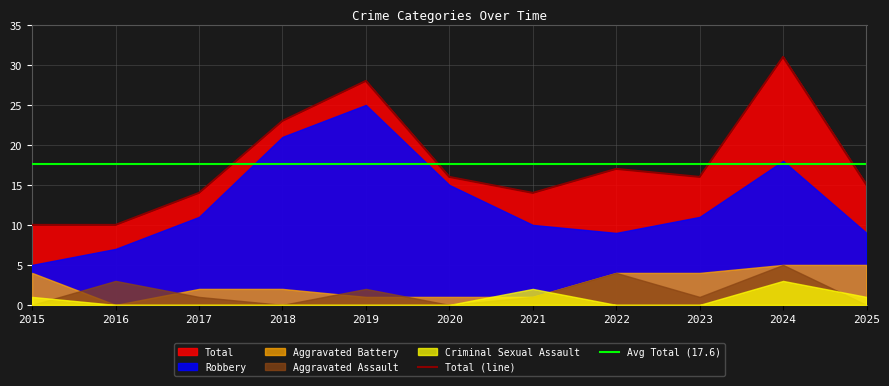

Which series changed the most between 2024 and 2025?

Total